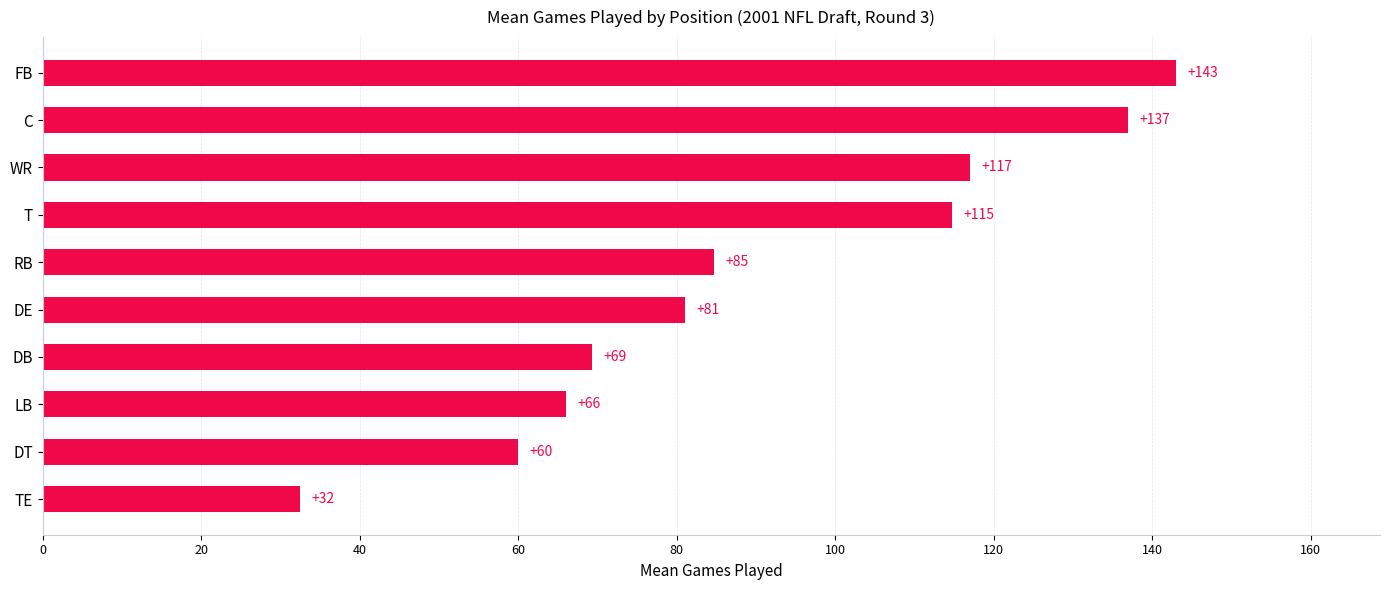

True or false: the data shows 103.7 at DT.

False